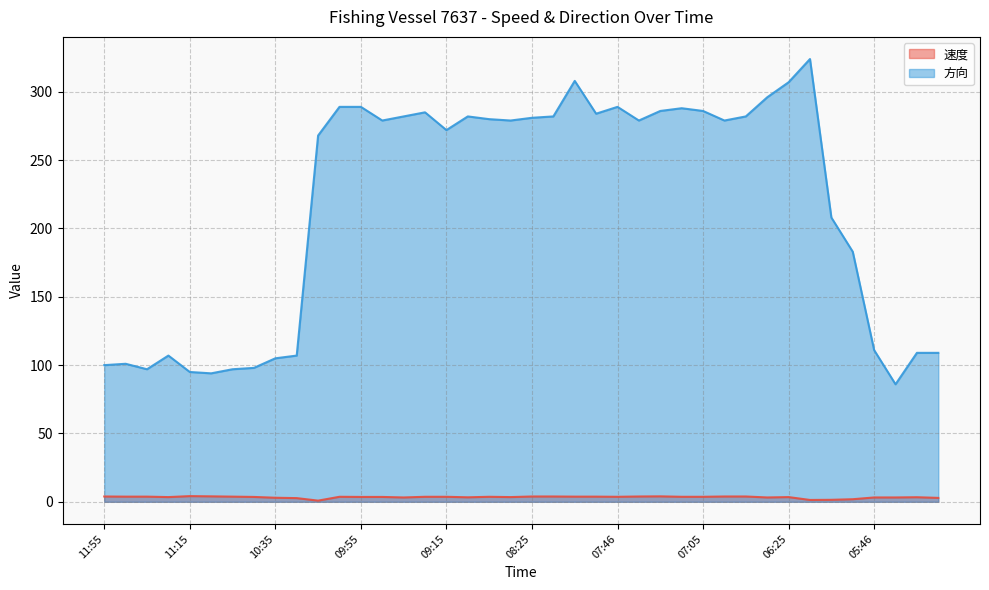

What is the maximum value for 速度?

4.2